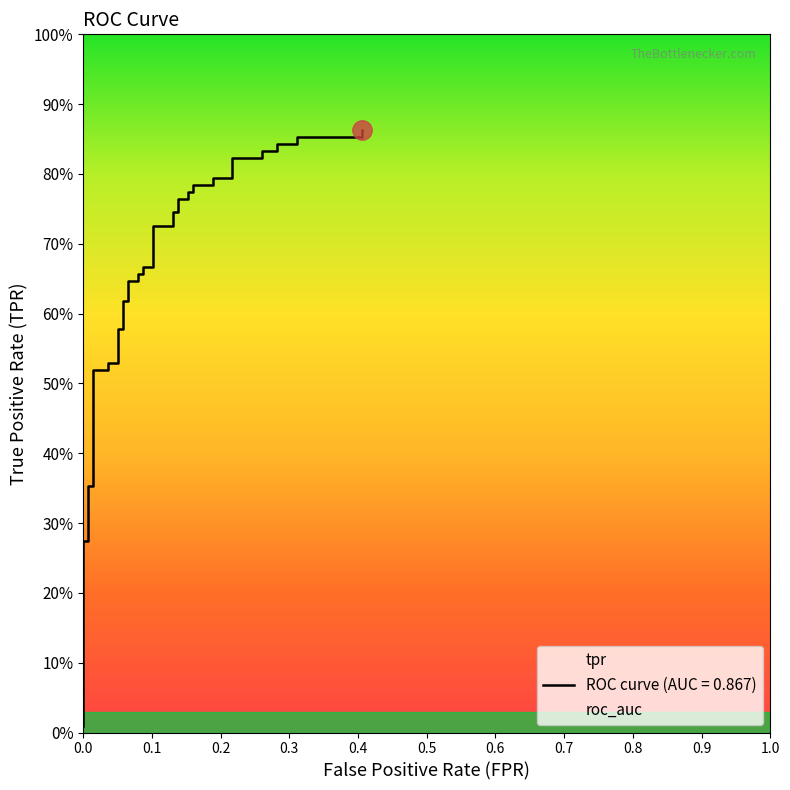

How many lines are shown in the chart?

1